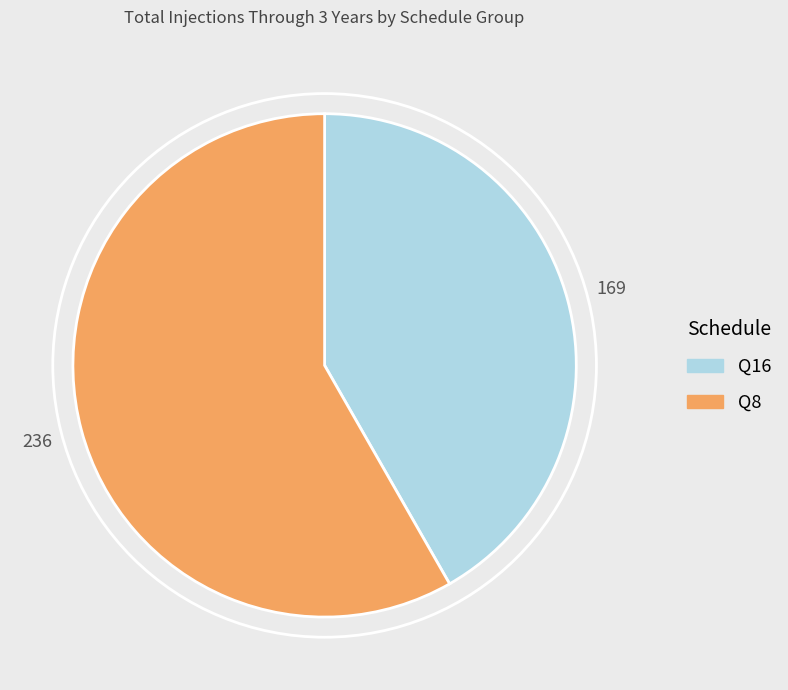

Between Q16 and Q8, which is larger?

Q8